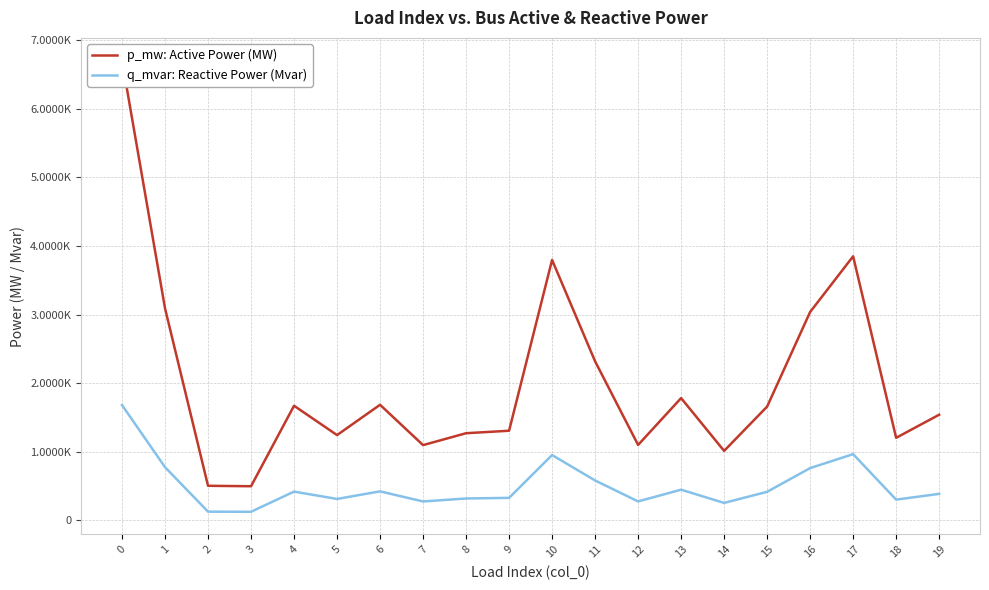

The value of q_mvar: Reactive Power (Mvar) at 18 is 0.0. True or false?

False